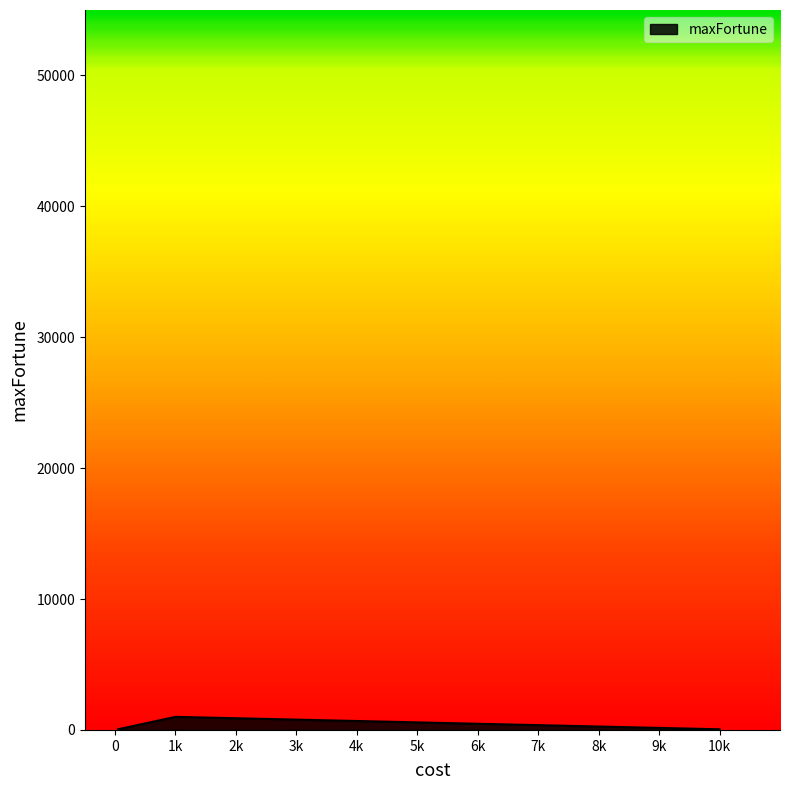

True or false: the data has more than 2 interior local peaks.

False